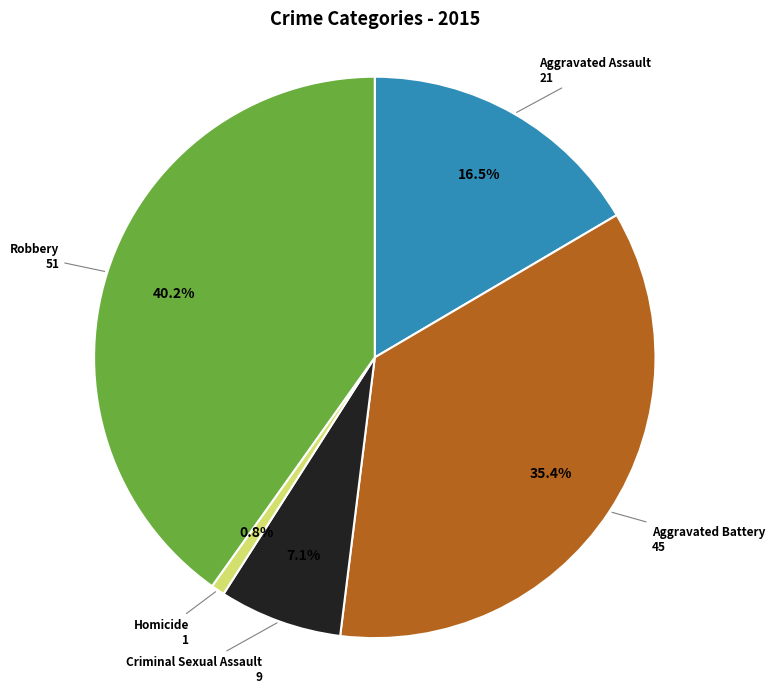

Approximately how many times larger is the value at Robbery compared to Homicide?

51.0